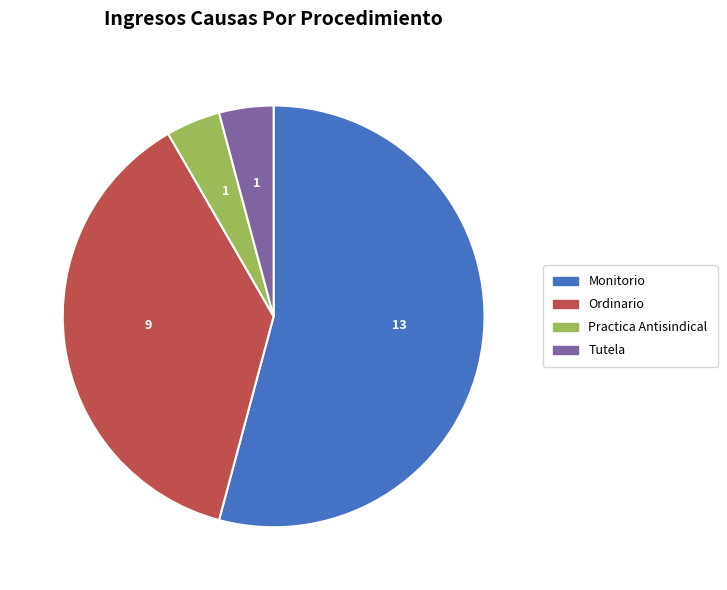

Is the sum of Ordinario and Tutela greater than half?

No